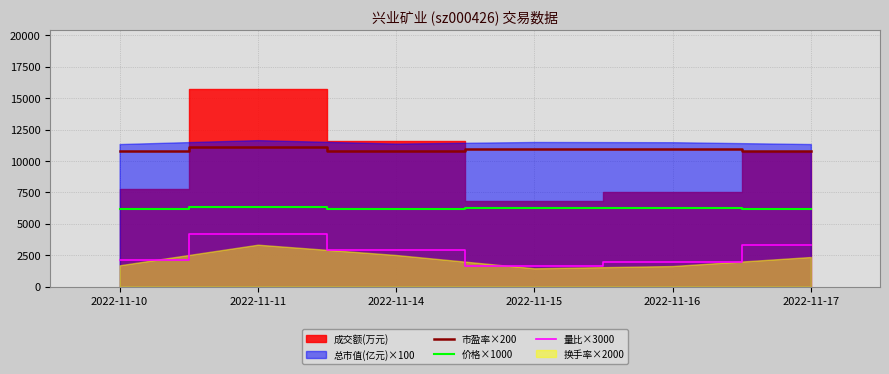

The value of 价格×1000 at 2022-11-15 is 6270.0. True or false?

True